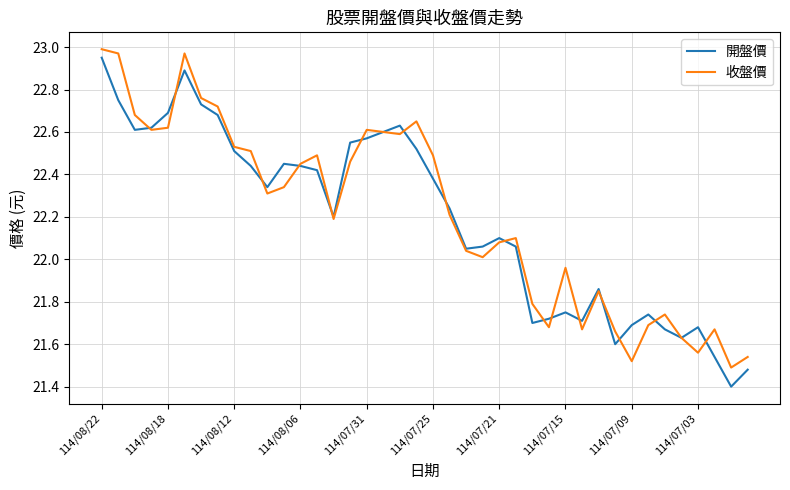

What is the minimum value shown in the chart?

21.4